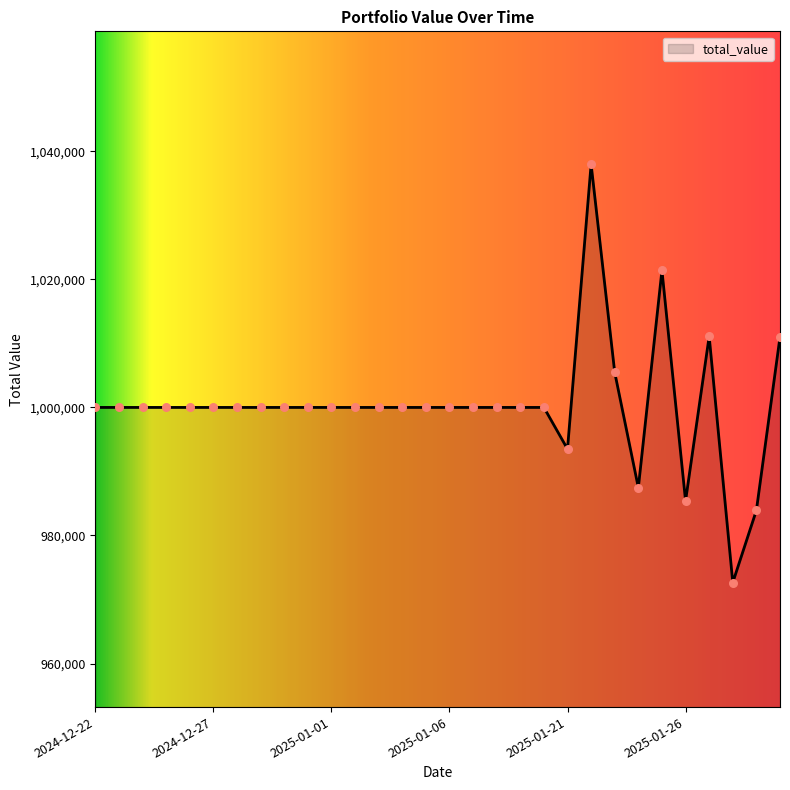

What is the minimum value shown in the chart?

972645.4